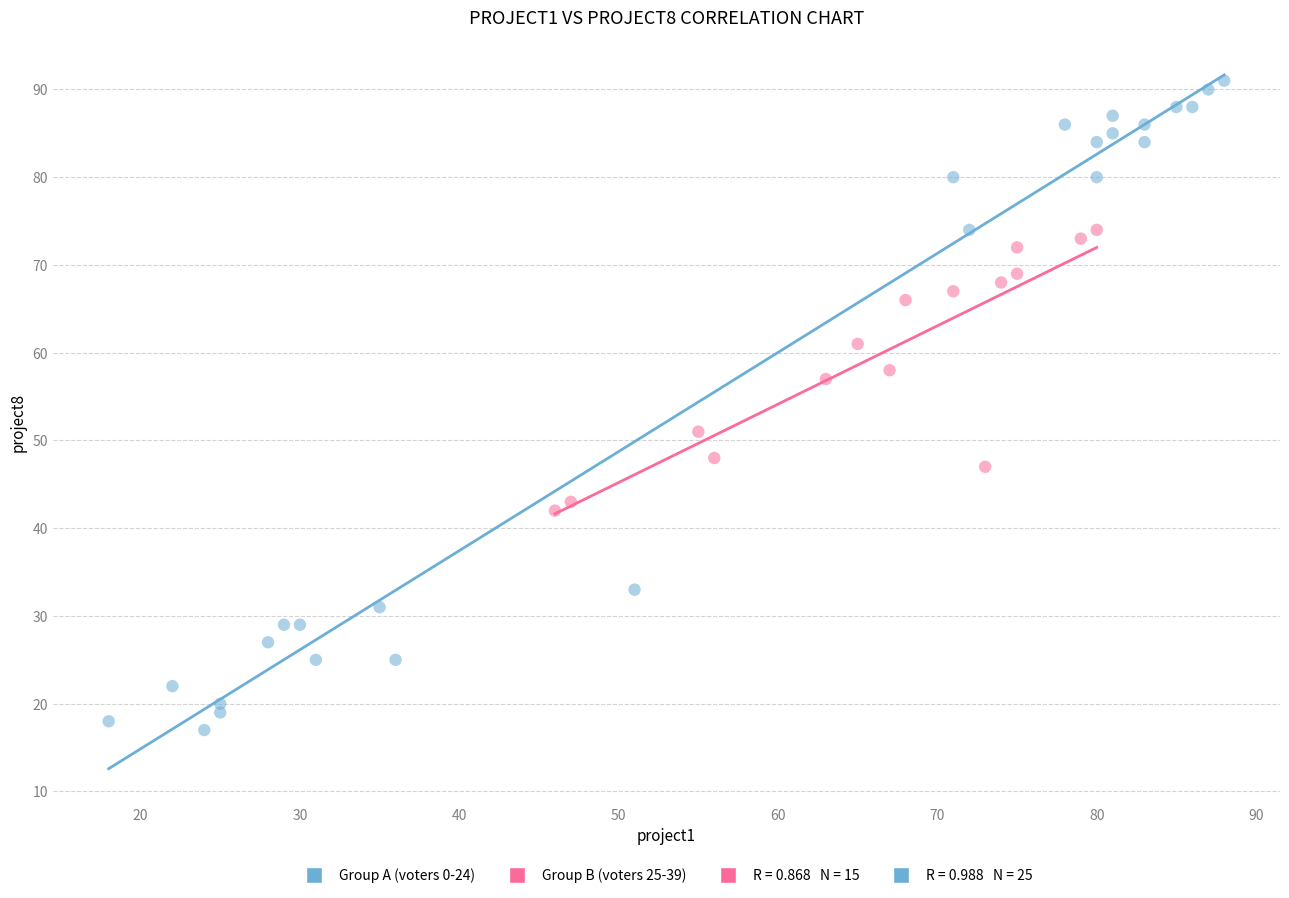

Which series contains the highest Y value?

Group A (voters 0-24)